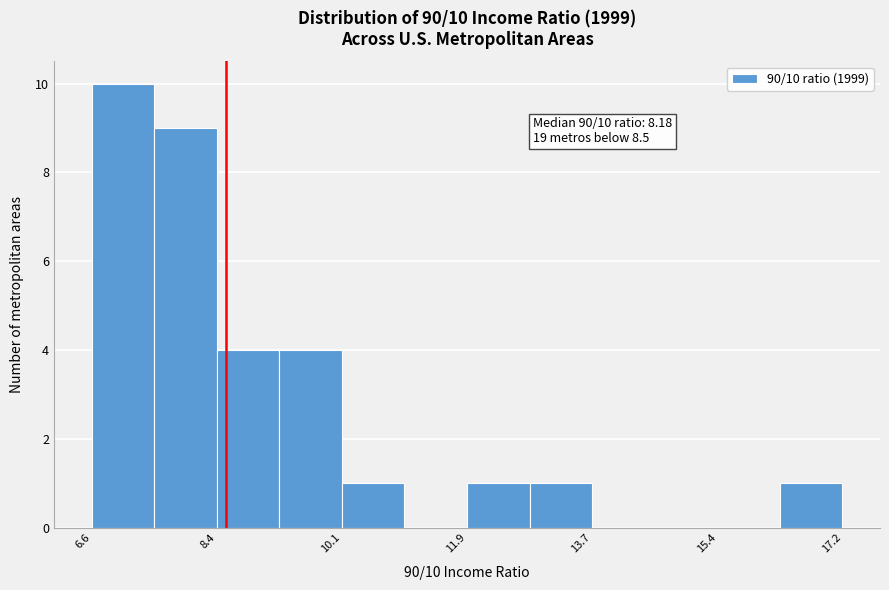

Over which range of the x-axis is the bar tallest?

6.6 to 7.4